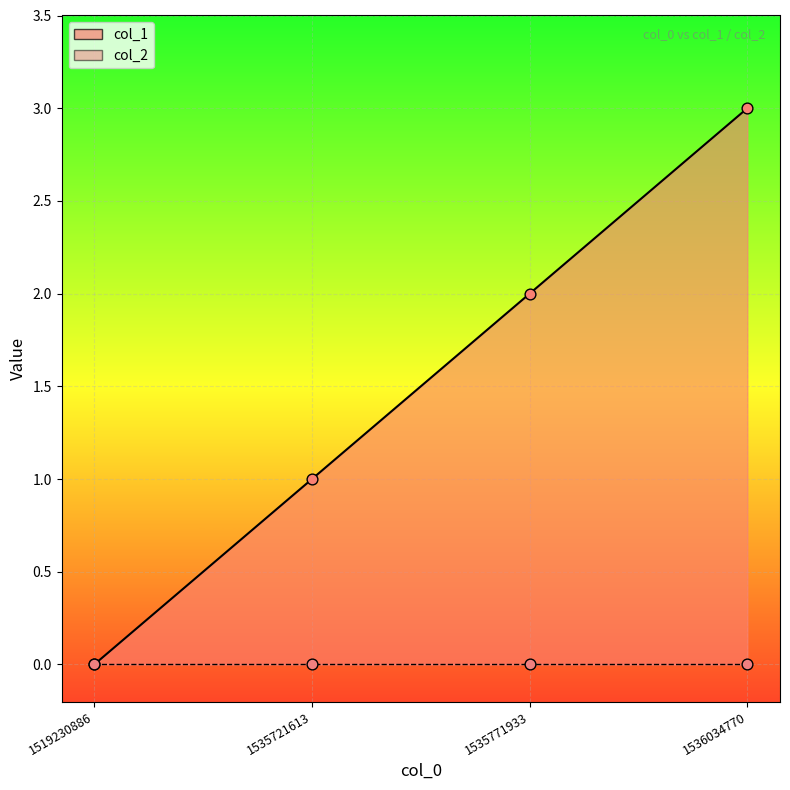

What is the change in value from 1519230886 to 1536034770?

+3